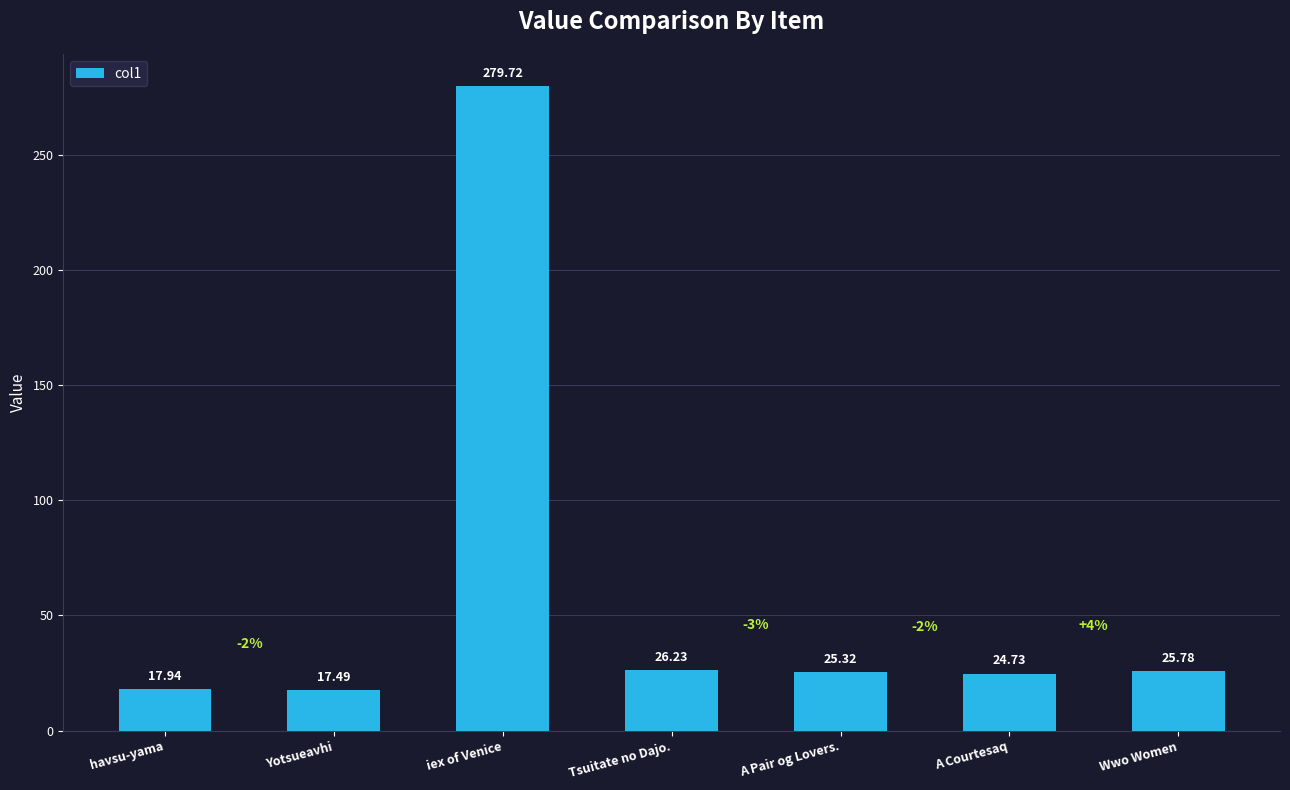

Between Tsuitate no Dajo. and Yotsueavhi, which is larger?

Tsuitate no Dajo.